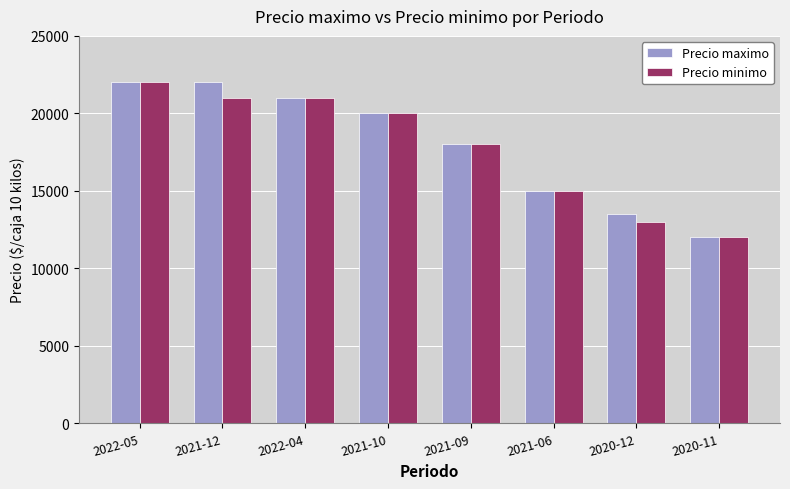

At 2021-12, list the series in order from largest to smallest.

Precio maximo, Precio minimo